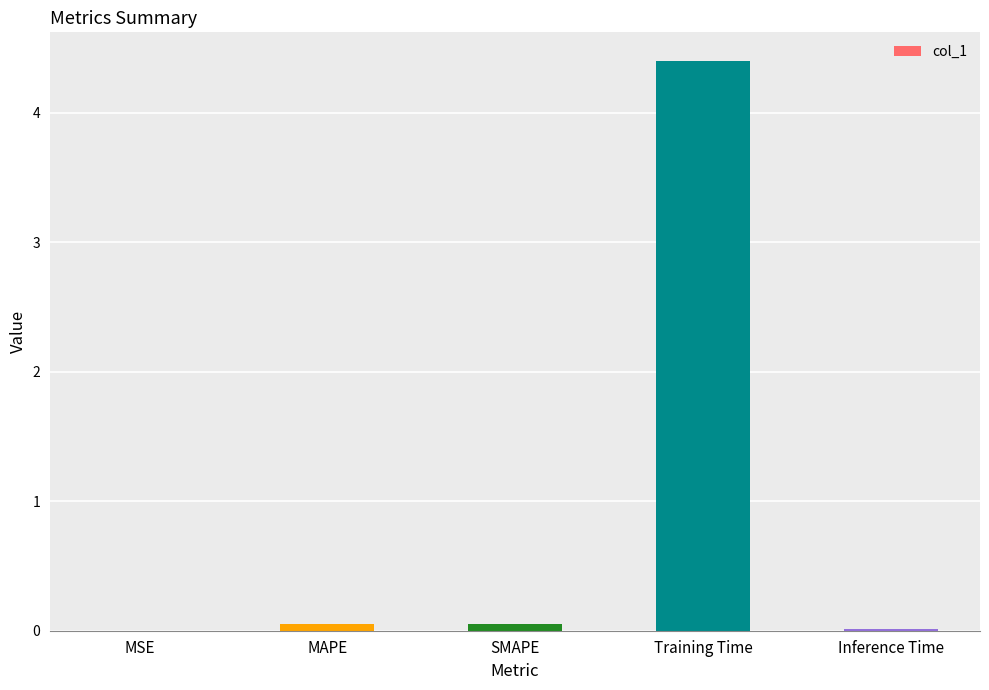

True or false: the data shows 0.1 at SMAPE.

True